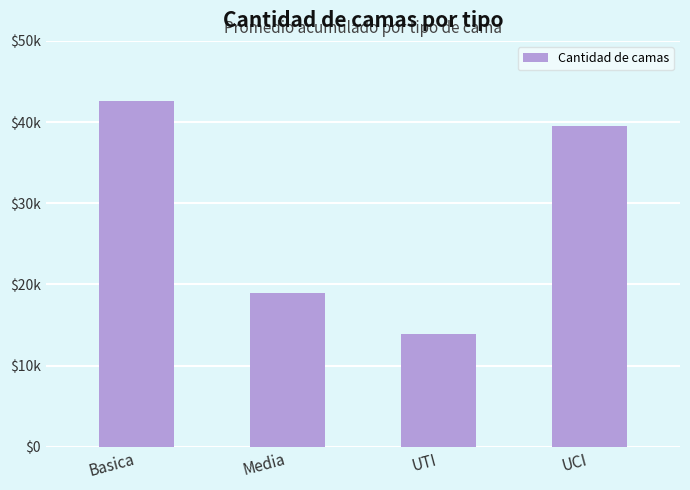

Does the chart contain stacked bars?

No